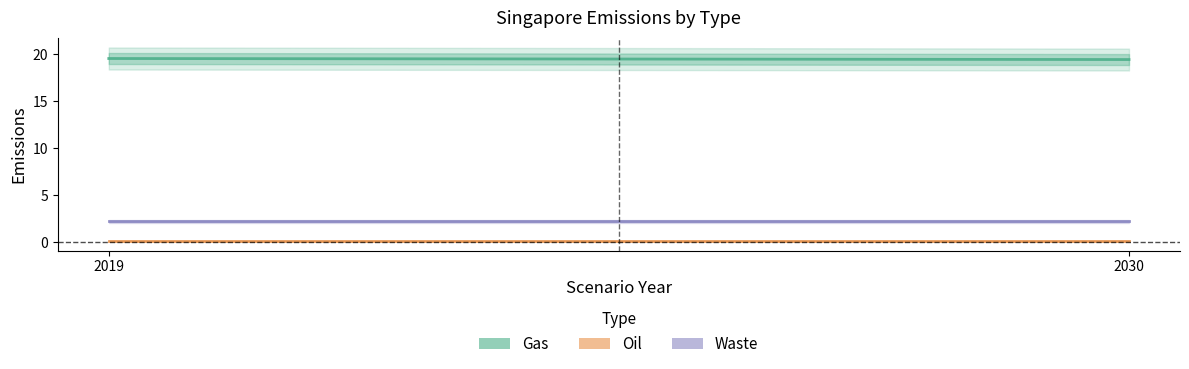

The value of Oil at 2019 is 0.2. True or false?

False